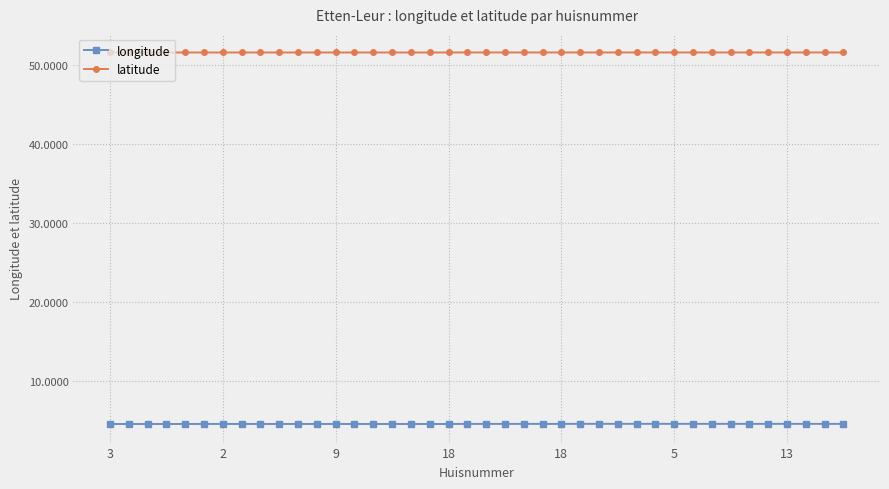

What is the minimum value shown in the chart?

4.6